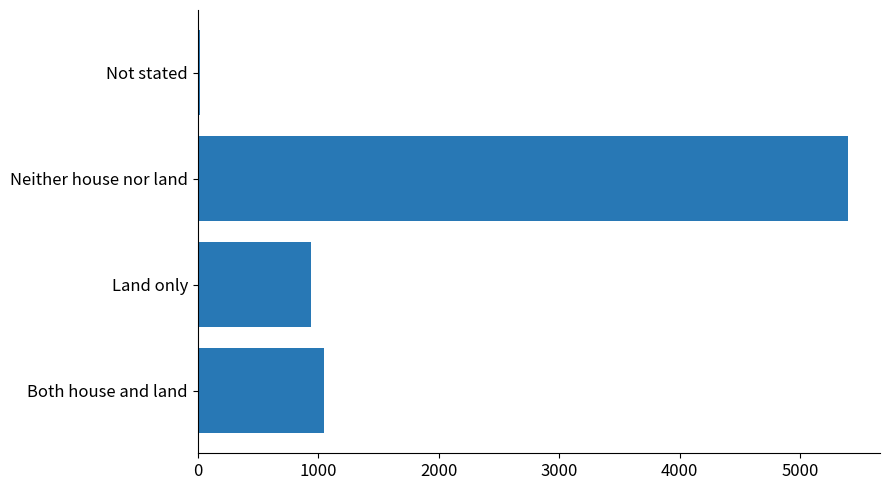

What is the average value?

1850